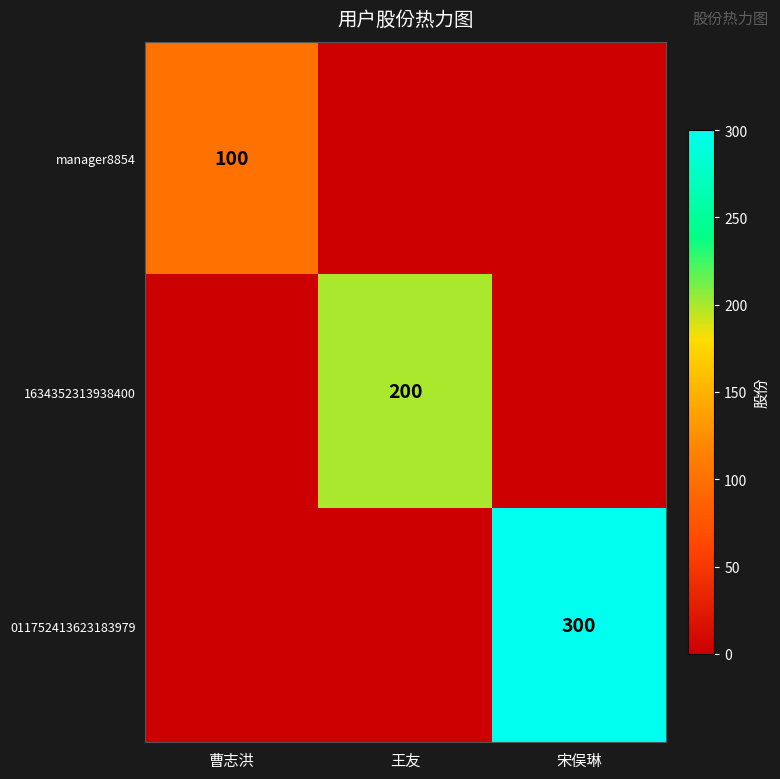

Count the number of data series in this chart.

3